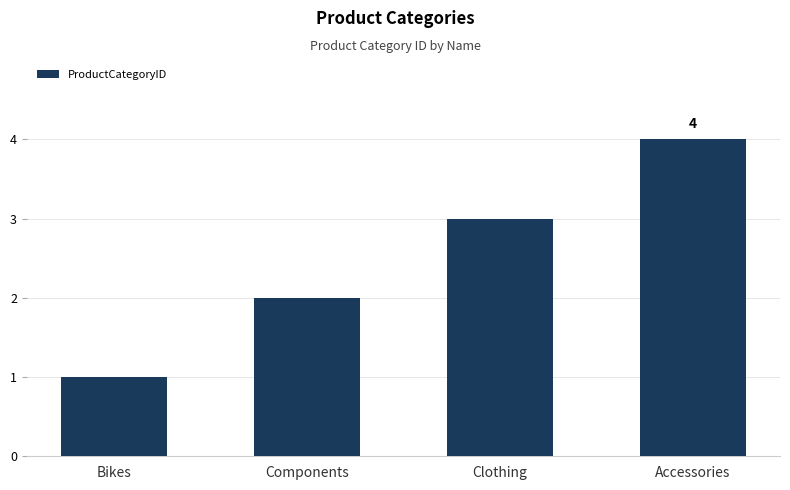

Is it true that the value at Clothing is 5?

False